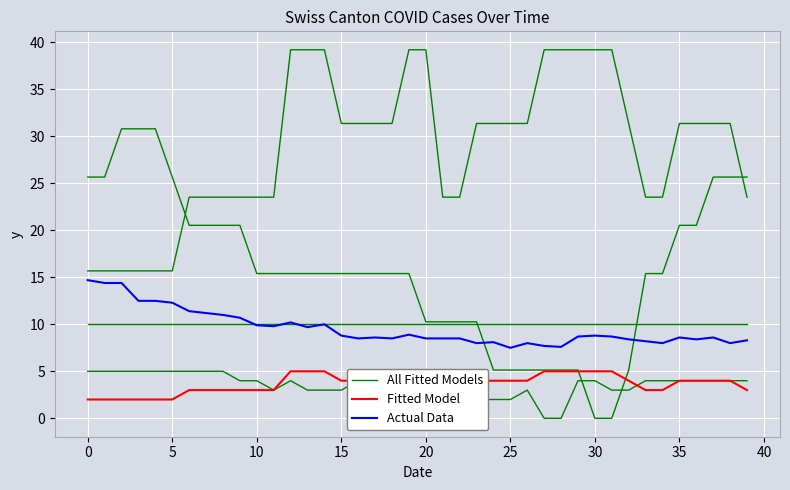

What is the average value of the All Fitted Models series?

15.8